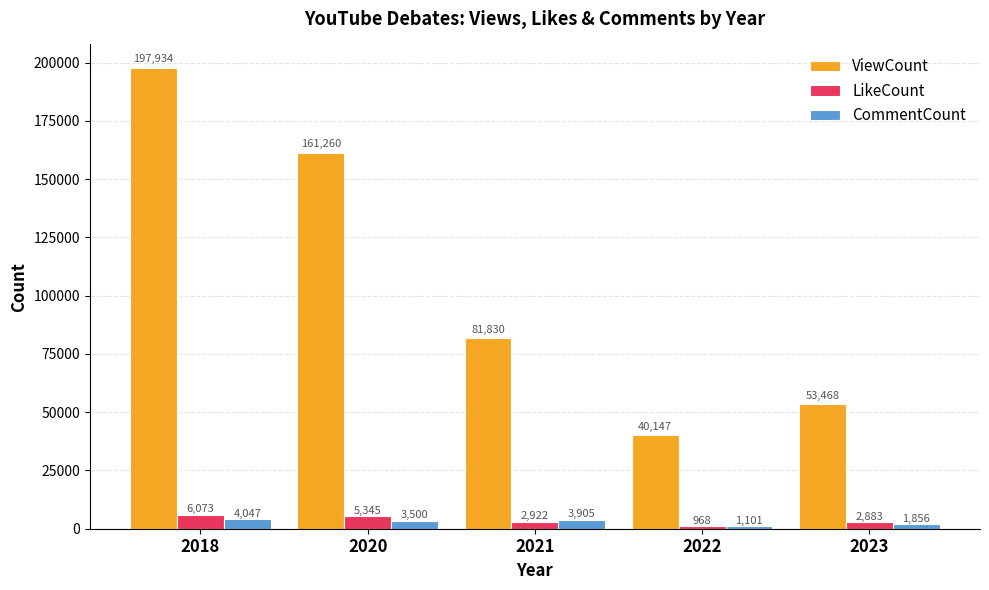

What is the smallest value displayed?

968